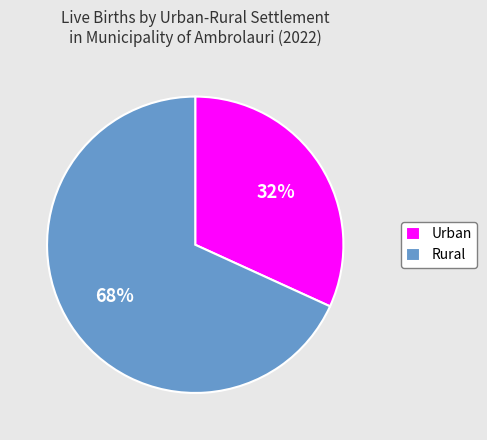

What percentage is the Urban slice, to the nearest percent?

32%